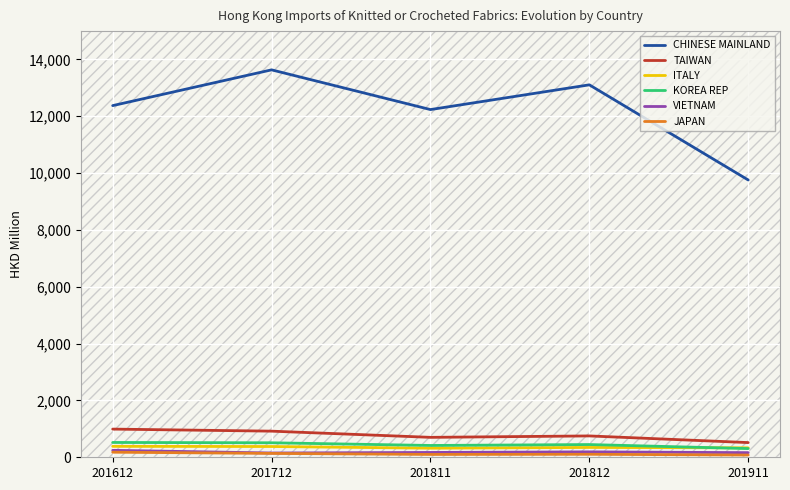

The JAPAN series shows 105.4 at 201812. True or false?

True